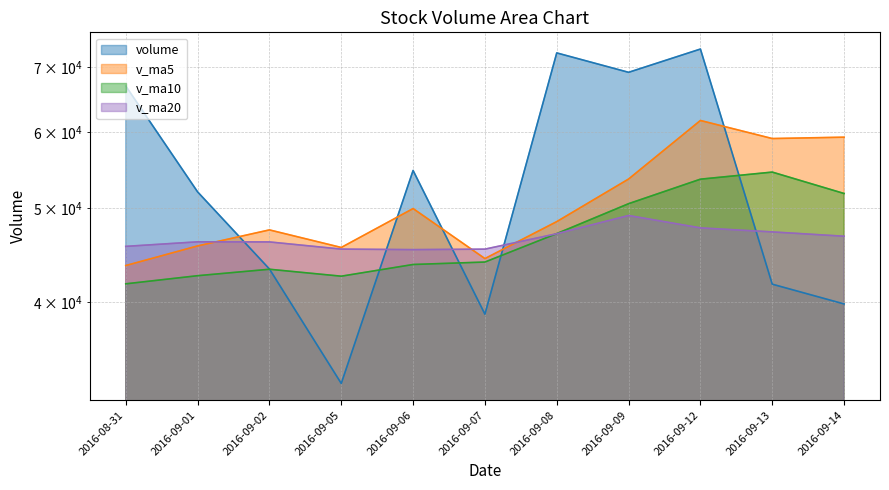

Reading right to left, extract all data points from this chart.

volume: 2016-09-14=39806.1	2016-09-13=41728.4	2016-09-12=73127.2	2016-09-09=69178.1	2016-09-08=72457.1	2016-09-07=38846.5	2016-09-06=54733.5	2016-09-05=32929.0	2016-09-02=43268.6	2016-09-01=52010.9	2016-08-31=66954.3
v_ma5: 2016-09-14=59259.4	2016-09-13=59067.4	2016-09-12=61668.5	2016-09-09=53628.8	2016-09-08=48446.9	2016-09-07=44357.7	2016-09-06=49979.2	2016-09-05=45549.1	2016-09-02=47498.6	2016-09-01=45715.9	2016-08-31=43626.6
v_ma10: 2016-09-14=51808.5	2016-09-13=54523.3	2016-09-12=53608.8	2016-09-09=50563.7	2016-09-08=47081.4	2016-09-07=43992.2	2016-09-06=43736.5	2016-09-05=42532.2	2016-09-02=43242.3	2016-09-01=42581.7	2016-08-31=41764.5
v_ma20: 2016-09-14=46786.5	2016-09-13=47270.9	2016-09-12=47728.2	2016-09-09=49158.2	2016-09-08=47068.5	2016-09-07=45367.7	2016-09-06=45314.6	2016-09-05=45371.4	2016-09-02=46155.3	2016-09-01=46165.8	2016-08-31=45667.6